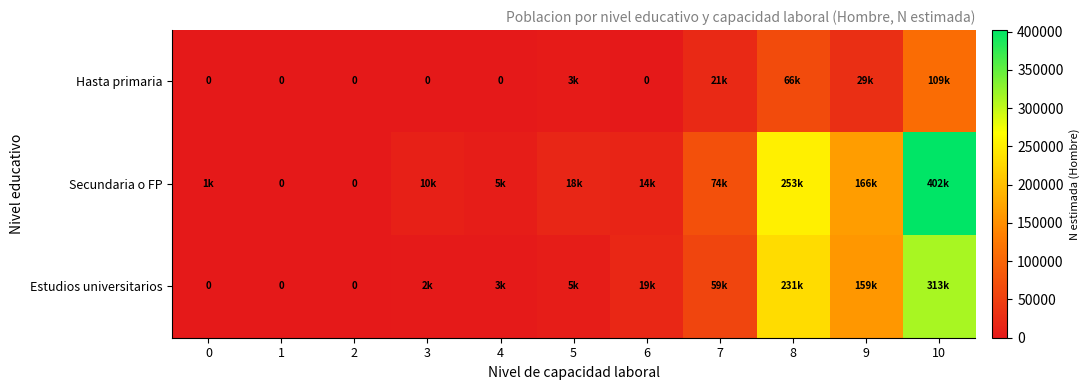

What is the difference between the Hasta primaria values at 5 and 8?

63218